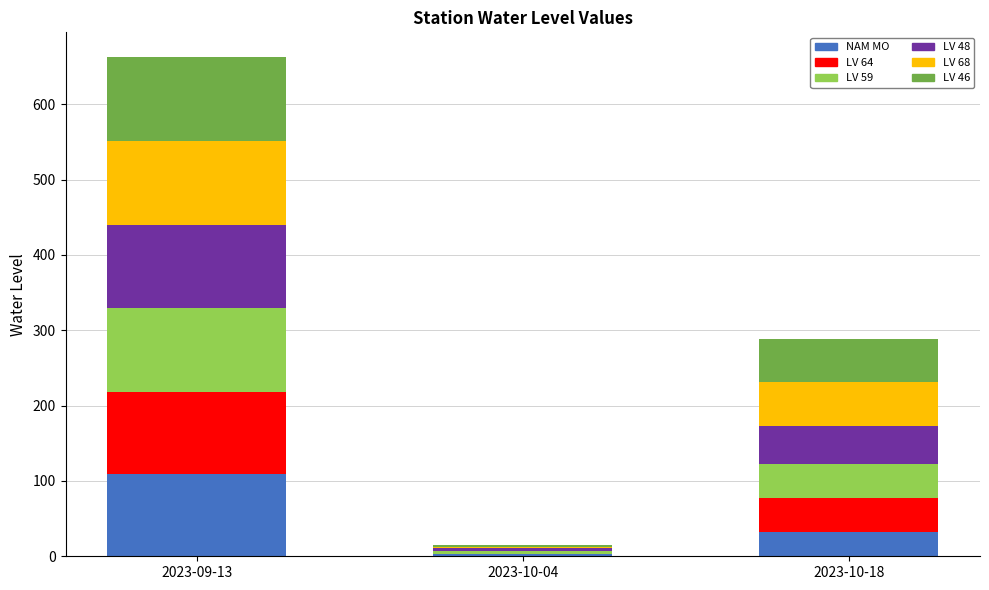

What is the total value across all series at 2023-10-18?

288.7